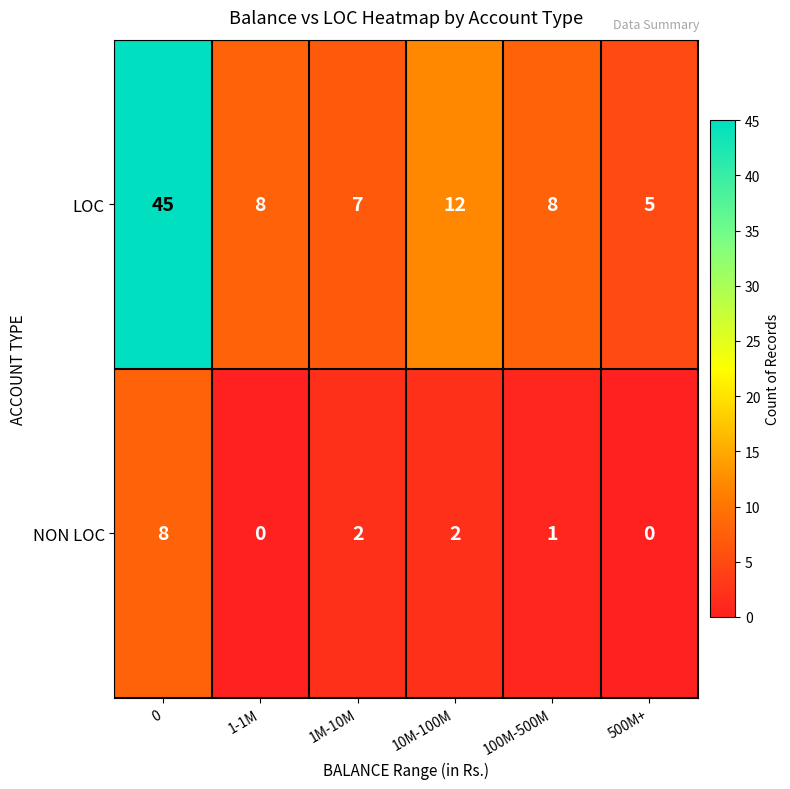

What is the difference between the maximum and minimum values in the LOC series?

40